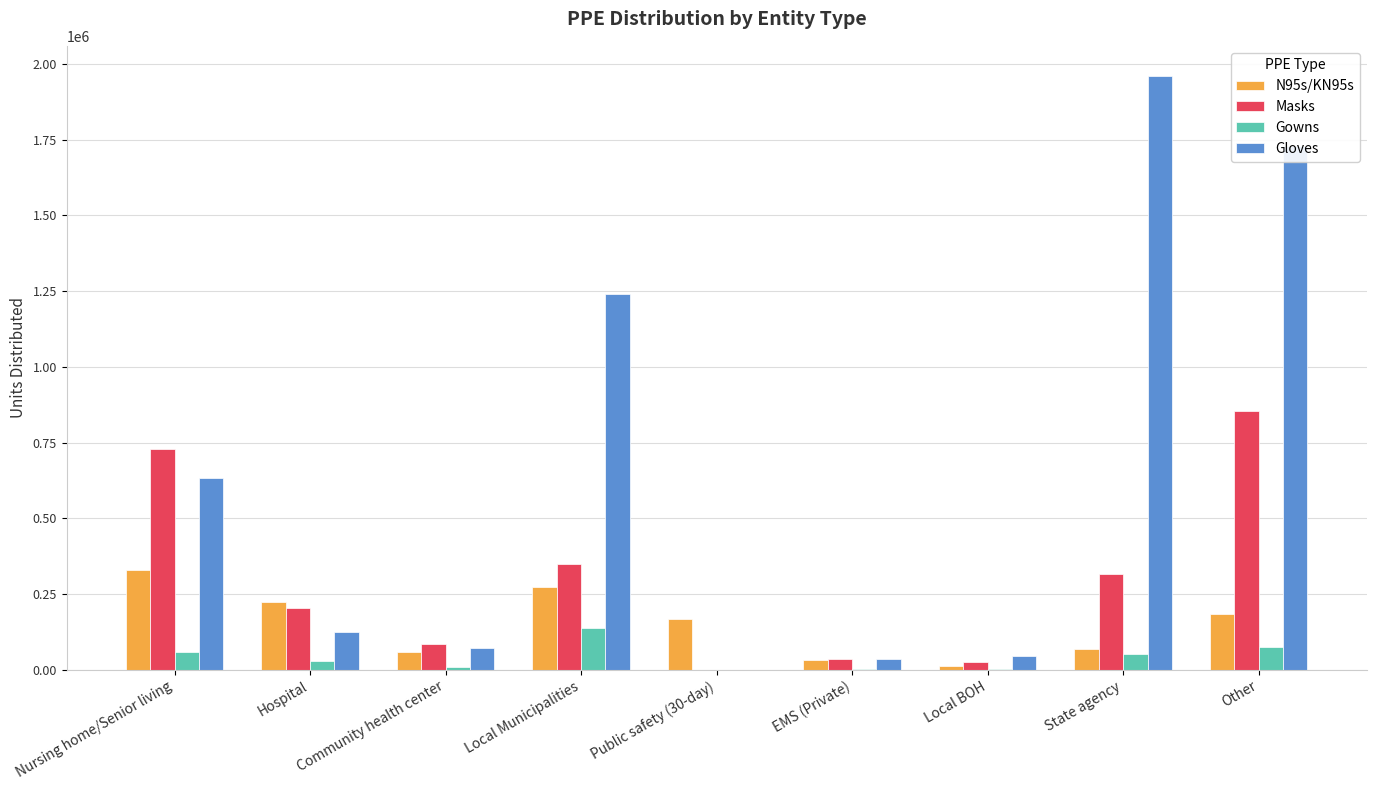

What is the maximum value shown in the chart?

1961280